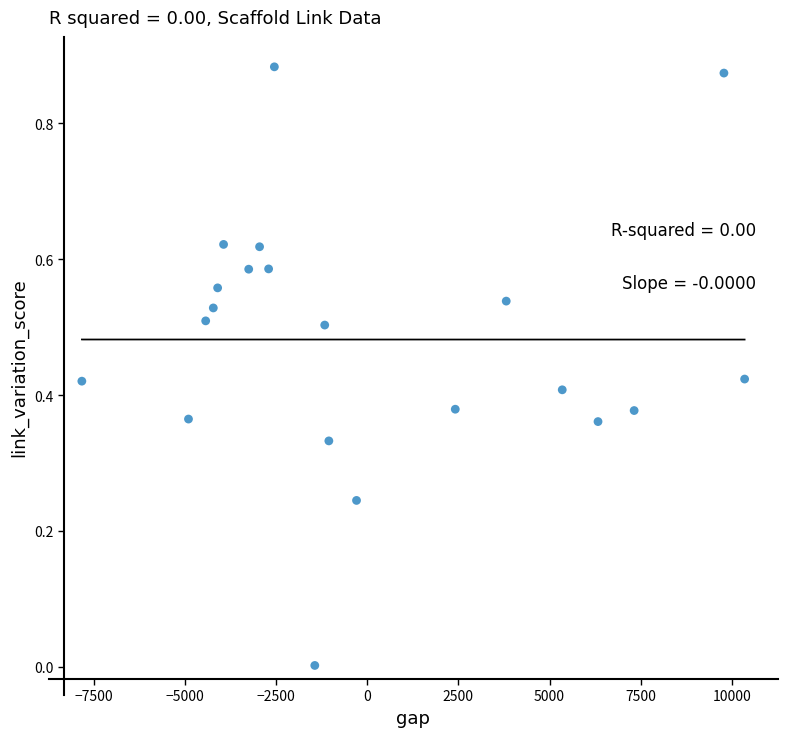

What is the range of X values (max minus min)?

18168.3